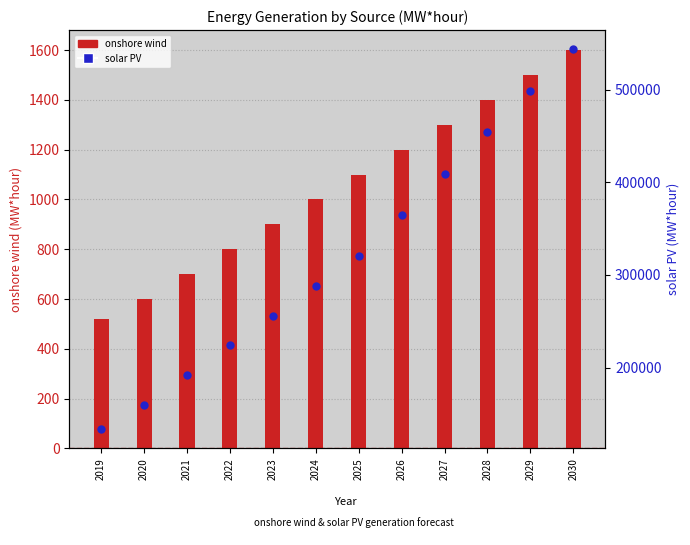

Which series contains the lowest Y value?

onshore wind